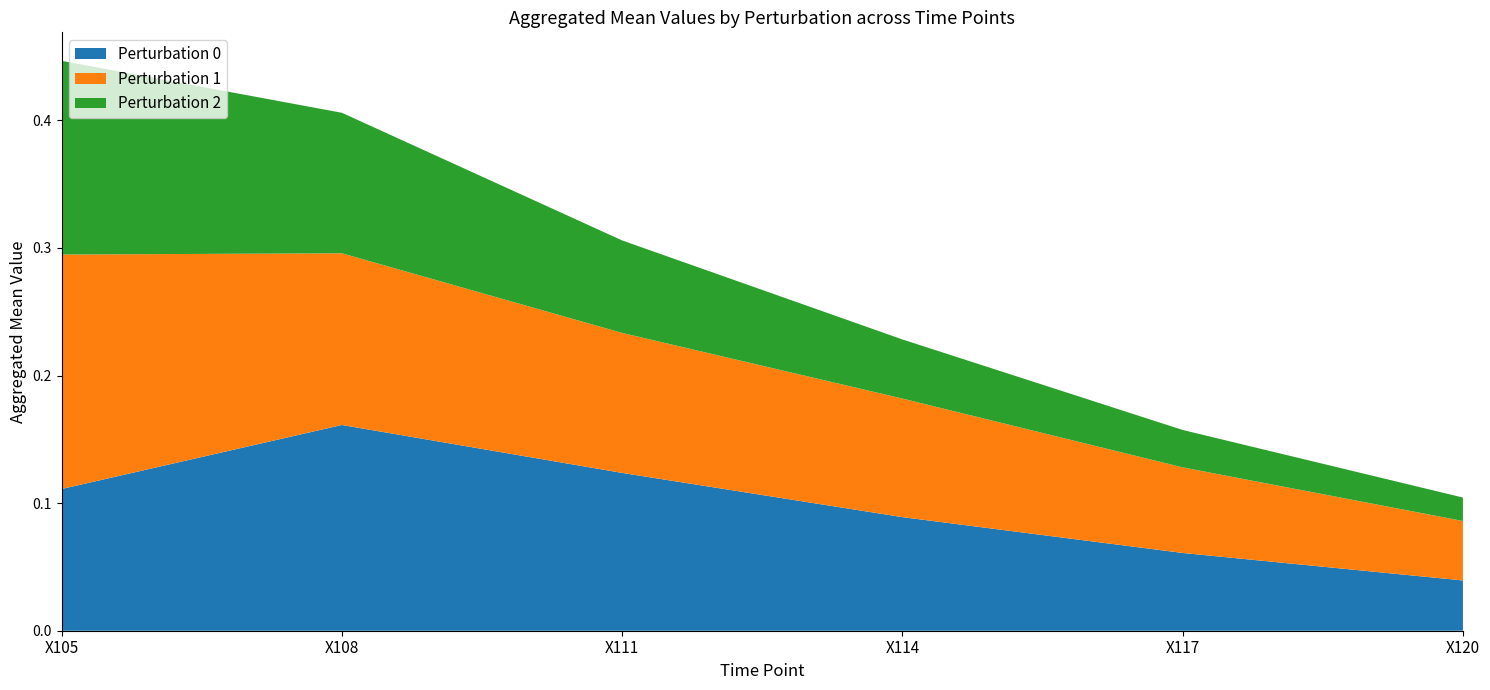

Which category has the highest value in the Perturbation 0 series?

X108